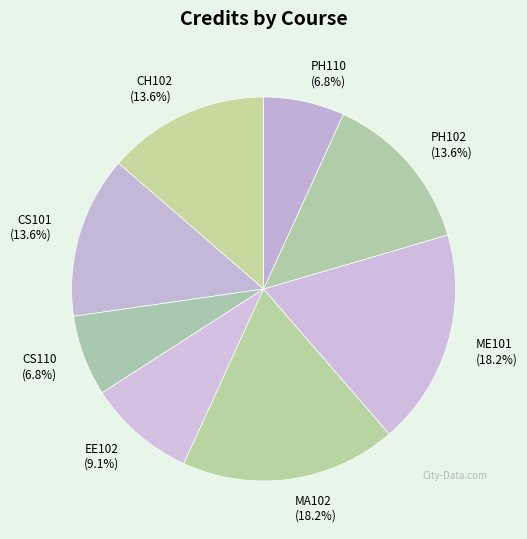

Does CS110 (6.8%) represent more than half of the total?

No